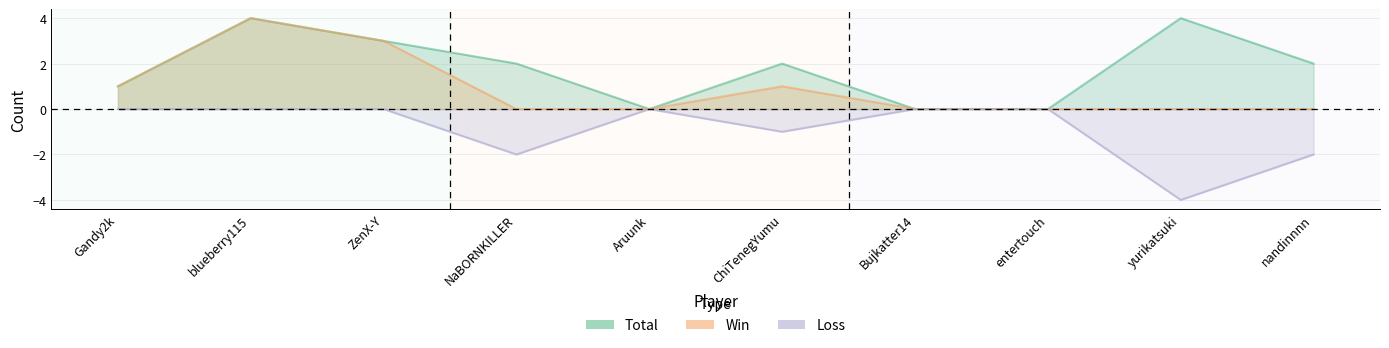

What is the sum of the Total values at NaBORNKILLER and Gandy2k?

3